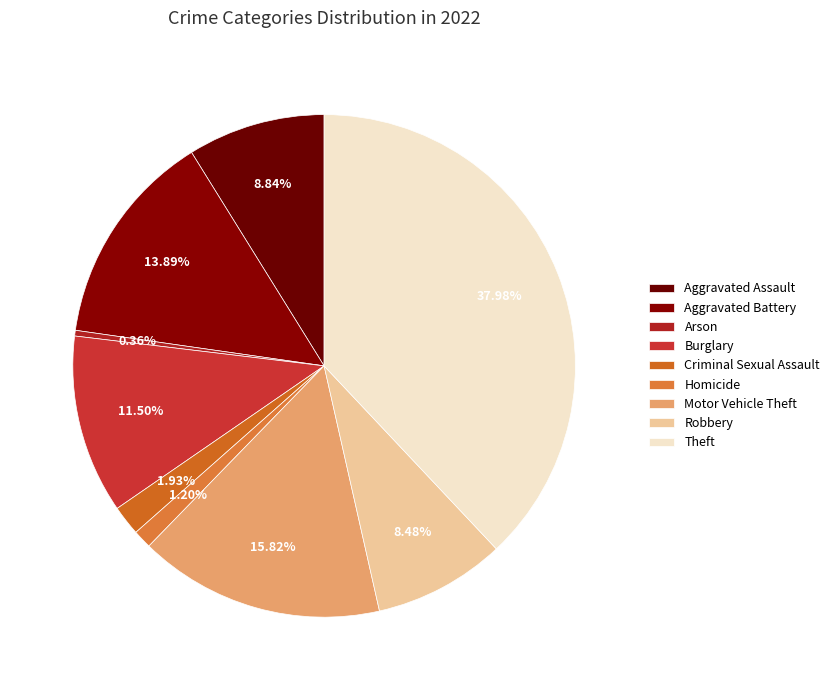

The Criminal Sexual Assault slice represents 2% of the pie. True or false?

True